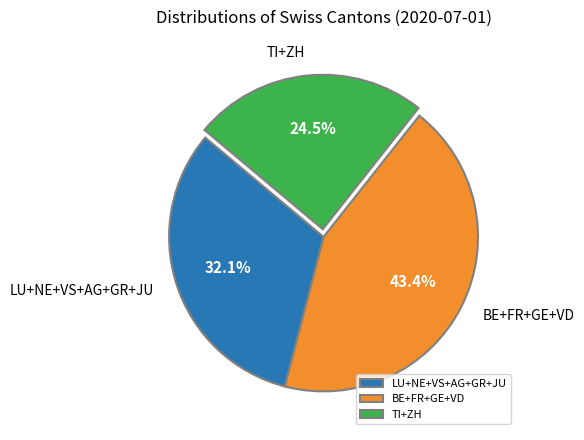

Do LU+NE+VS+AG+GR+JU and BE+FR+GE+VD together represent more than half of the pie?

Yes